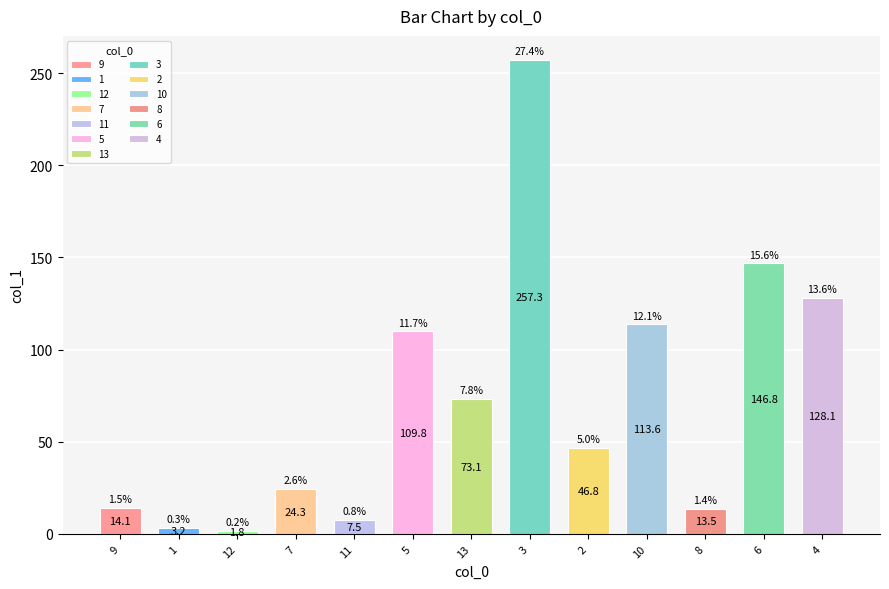

What is the minimum value shown in the chart?

1.8